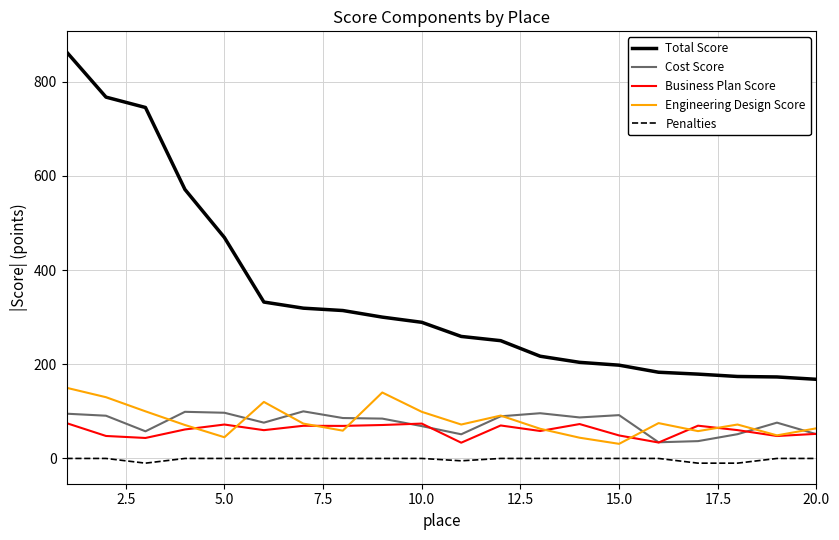

True or false: Penalties and Business Plan Score cross at least once.

False